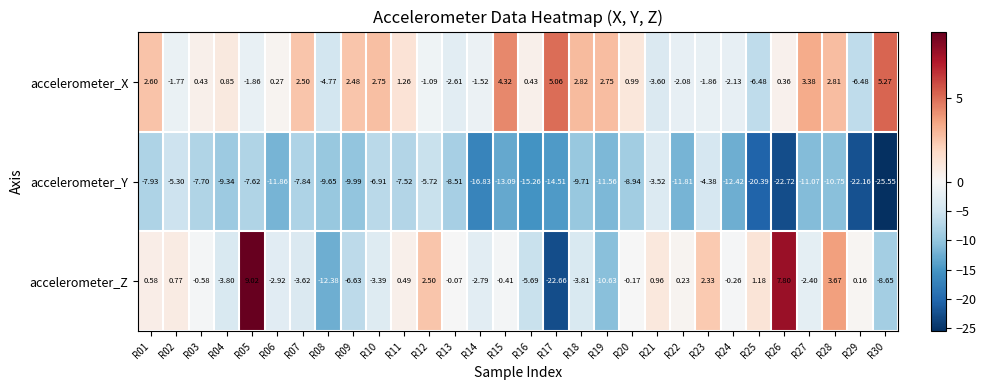

Is the value of accelerometer_Z at R23 greater than the value of accelerometer_Y at R12?

Yes